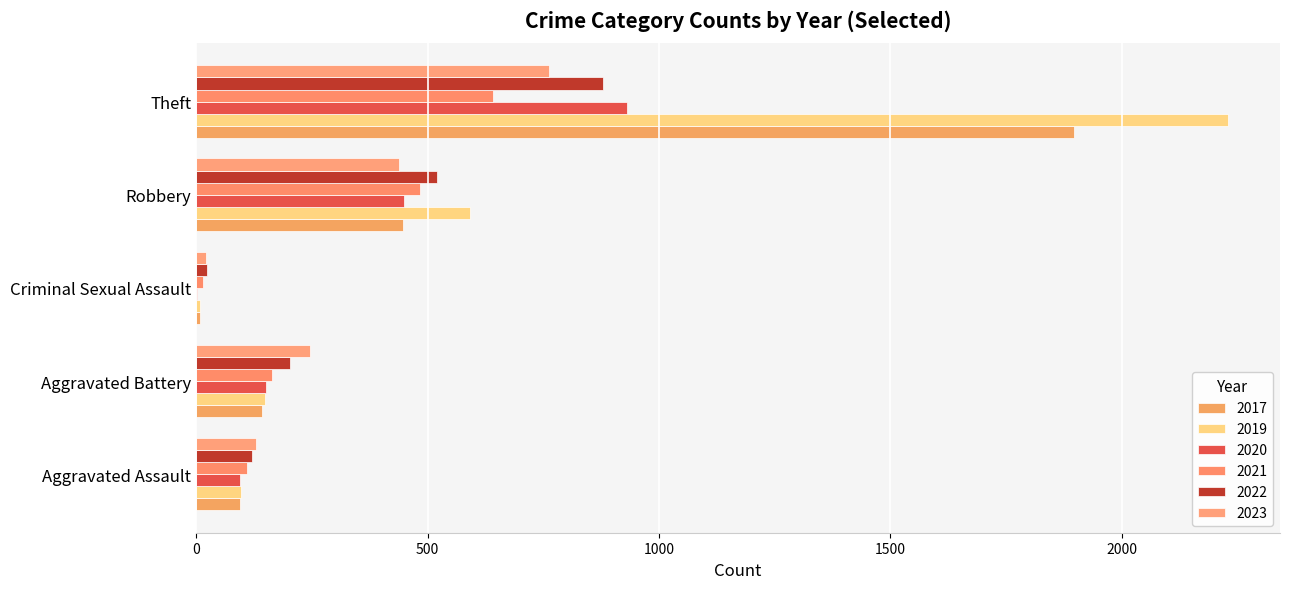

Is it true that 2023 equals 439 at Robbery?

True